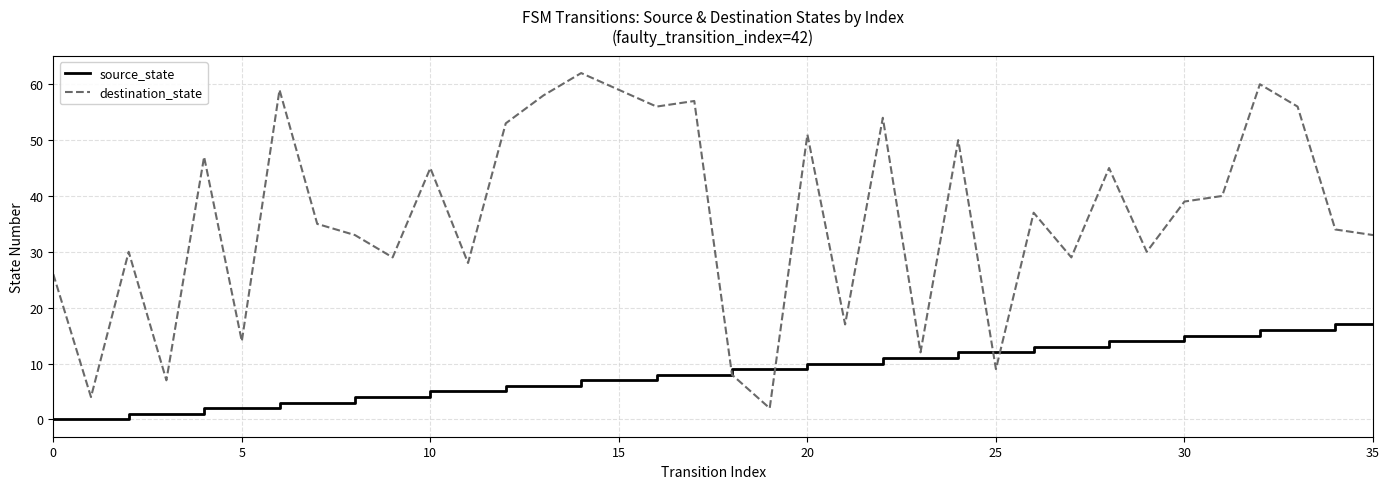

Which series has the widest spread of values?

destination_state